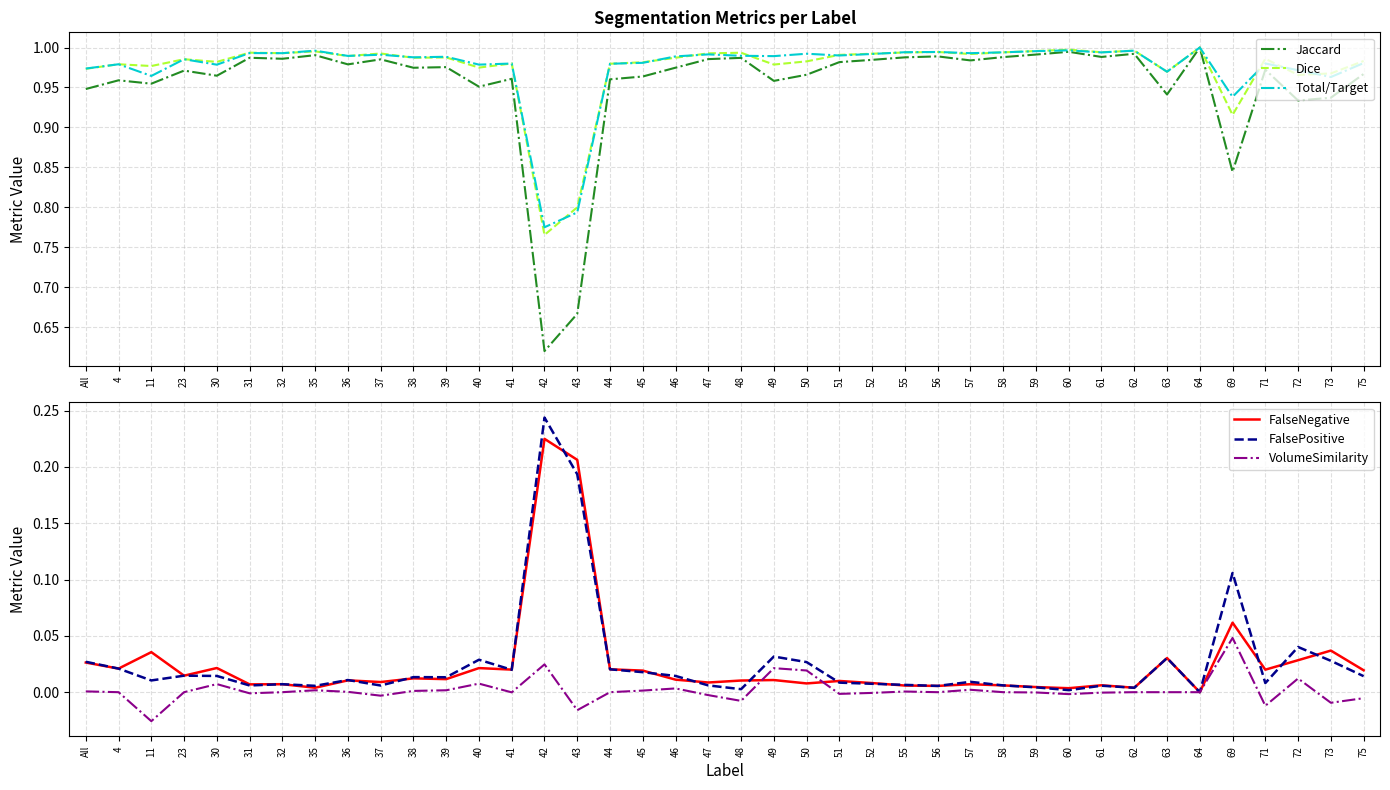

Reading left to right, what are all the values shown in this chart?

Jaccard: All=0.9	4=1.0	11=1.0	23=1.0	30=1.0	31=1.0	32=1.0	35=1.0	36=1.0	37=1.0	38=1.0	39=1.0	40=1.0	41=1.0	42=0.6	43=0.7	44=1.0	45=1.0	46=1.0	47=1.0	48=1.0	49=1.0	50=1.0	51=1.0	52=1.0	55=1.0	56=1.0	57=1.0	58=1.0	59=1.0	60=1.0	61=1.0	62=1.0	63=0.9	64=1.0	69=0.8	71=1.0	72=0.9	73=0.9	75=1.0
Dice: All=1.0	4=1.0	11=1.0	23=1.0	30=1.0	31=1.0	32=1.0	35=1.0	36=1.0	37=1.0	38=1.0	39=1.0	40=1.0	41=1.0	42=0.8	43=0.8	44=1.0	45=1.0	46=1.0	47=1.0	48=1.0	49=1.0	50=1.0	51=1.0	52=1.0	55=1.0	56=1.0	57=1.0	58=1.0	59=1.0	60=1.0	61=1.0	62=1.0	63=1.0	64=1.0	69=0.9	71=1.0	72=1.0	73=1.0	75=1.0
Total/Target: All=1.0	4=1.0	11=1.0	23=1.0	30=1.0	31=1.0	32=1.0	35=1.0	36=1.0	37=1.0	38=1.0	39=1.0	40=1.0	41=1.0	42=0.8	43=0.8	44=1.0	45=1.0	46=1.0	47=1.0	48=1.0	49=1.0	50=1.0	51=1.0	52=1.0	55=1.0	56=1.0	57=1.0	58=1.0	59=1.0	60=1.0	61=1.0	62=1.0	63=1.0	64=1.0	69=0.9	71=1.0	72=1.0	73=1.0	75=1.0
FalseNegative: All=0.0	4=0.0	11=0.0	23=0.0	30=0.0	31=0.0	32=0.0	35=0.0	36=0.0	37=0.0	38=0.0	39=0.0	40=0.0	41=0.0	42=0.2	43=0.2	44=0.0	45=0.0	46=0.0	47=0.0	48=0.0	49=0.0	50=0.0	51=0.0	52=0.0	55=0.0	56=0.0	57=0.0	58=0.0	59=0.0	60=0.0	61=0.0	62=0.0	63=0.0	64=0.0	69=0.1	71=0.0	72=0.0	73=0.0	75=0.0
FalsePositive: All=0.0	4=0.0	11=0.0	23=0.0	30=0.0	31=0.0	32=0.0	35=0.0	36=0.0	37=0.0	38=0.0	39=0.0	40=0.0	41=0.0	42=0.2	43=0.2	44=0.0	45=0.0	46=0.0	47=0.0	48=0.0	49=0.0	50=0.0	51=0.0	52=0.0	55=0.0	56=0.0	57=0.0	58=0.0	59=0.0	60=0.0	61=0.0	62=0.0	63=0.0	64=0.0	69=0.1	71=0.0	72=0.0	73=0.0	75=0.0
VolumeSimilarity: All=0.0	4=0.0	11=-0.0	23=0.0	30=0.0	31=-0.0	32=0.0	35=0.0	36=0.0	37=-0.0	38=0.0	39=0.0	40=0.0	41=-0.0	42=0.0	43=-0.0	44=0.0	45=0.0	46=0.0	47=-0.0	48=-0.0	49=0.0	50=0.0	51=-0.0	52=-0.0	55=0.0	56=0.0	57=0.0	58=0.0	59=-0.0	60=-0.0	61=-0.0	62=0.0	63=0.0	64=0.0	69=0.0	71=-0.0	72=0.0	73=-0.0	75=-0.0